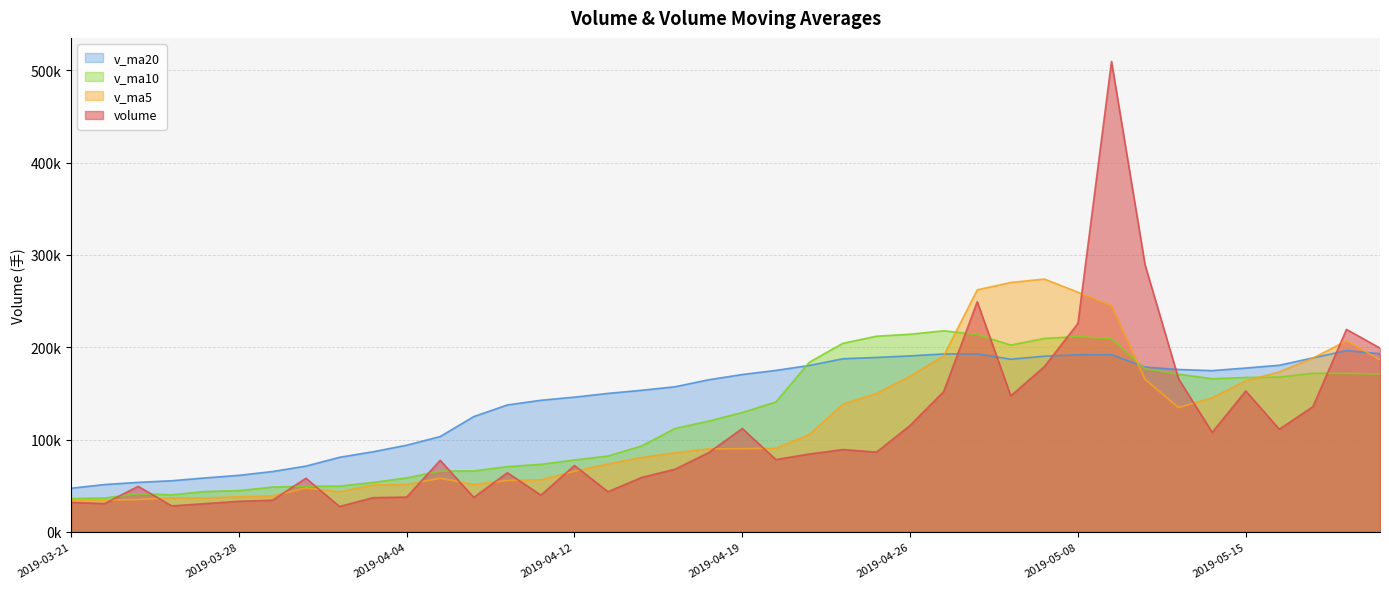

Which has a higher value, 2019-03-26 or 2019-04-04?

2019-04-04